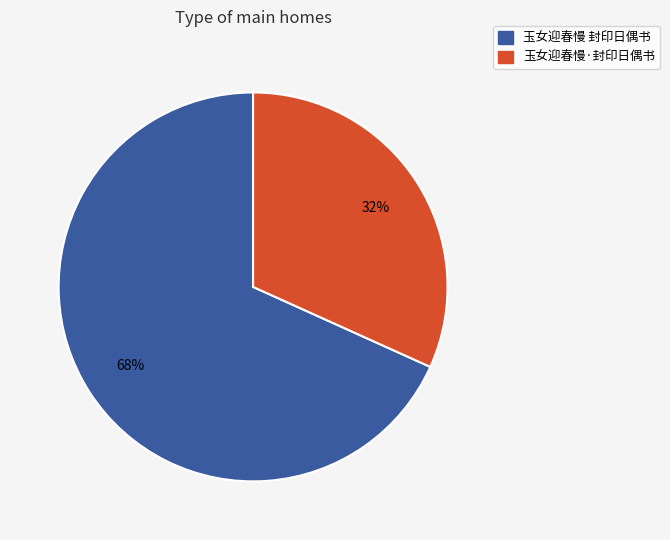

How many slices are in this pie chart?

2